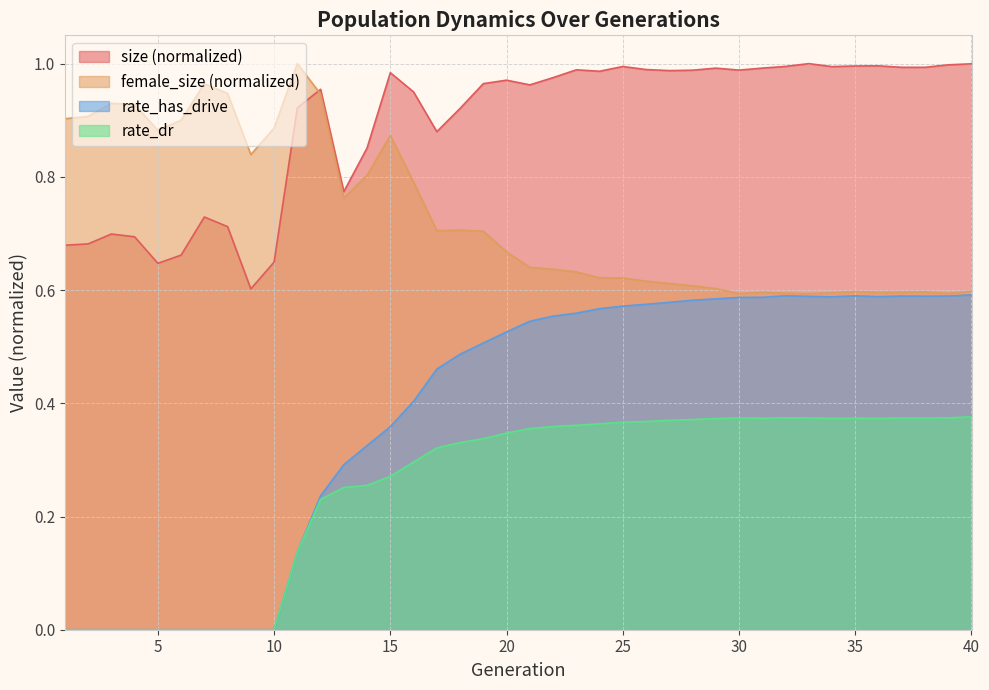

In female_size, how many points are higher than both neighbors (excluding endpoints)?

8